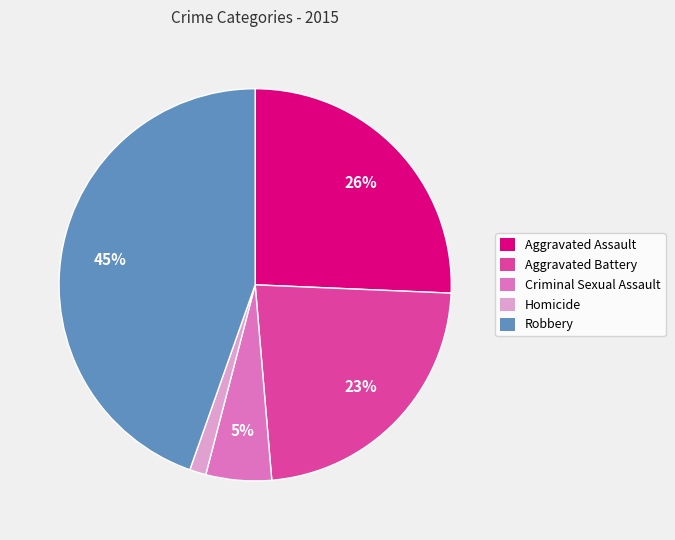

To the nearest percent, what is the difference between the Criminal Sexual Assault and Aggravated Battery slice percentages?

18%